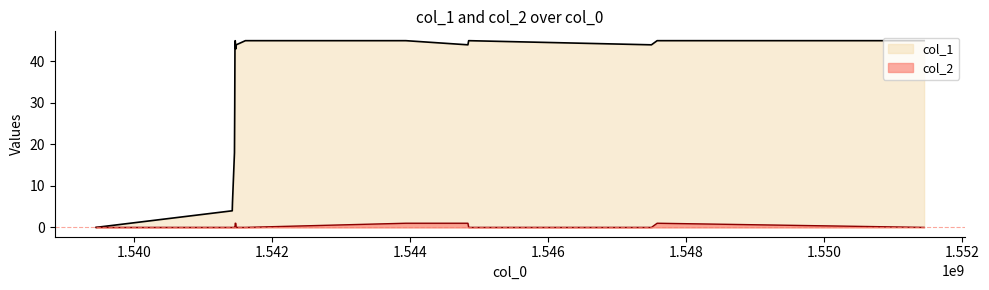

What is the value of the col_1 point at the 9th from the left?

43